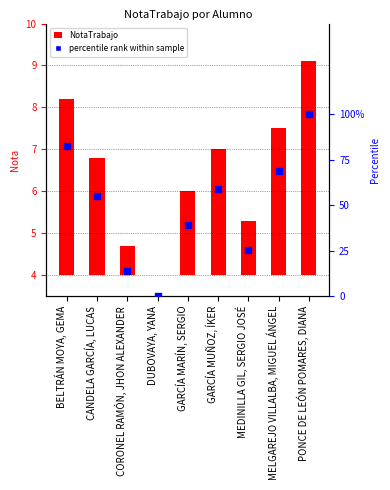

Which series contains the highest Y value?

NotaTrabajo